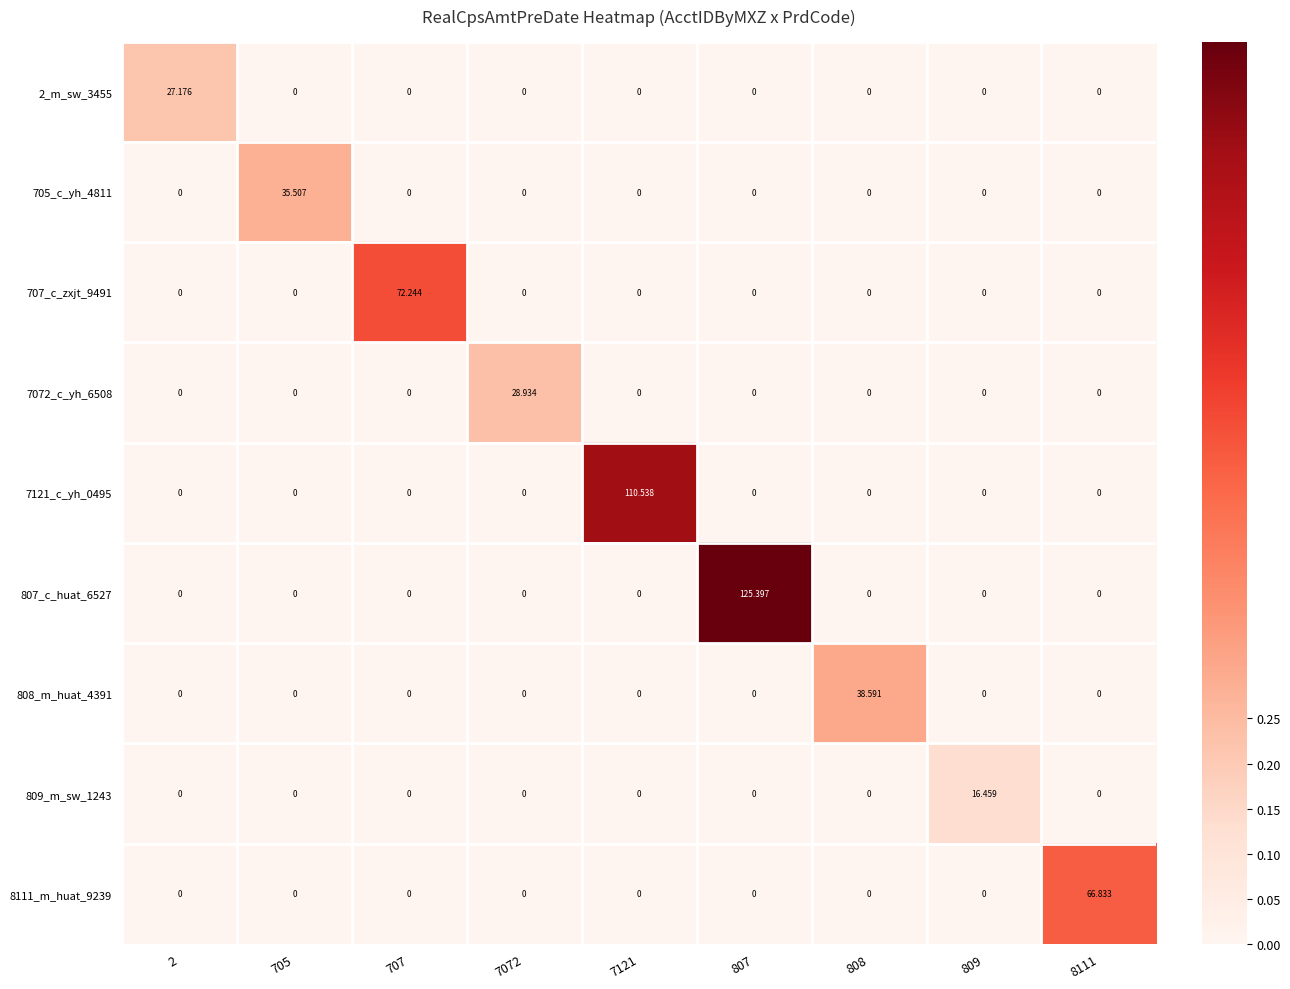

Is the value of 808_m_huat_4391 at 808 greater than the value of 807_c_huat_6527 at 707?

Yes